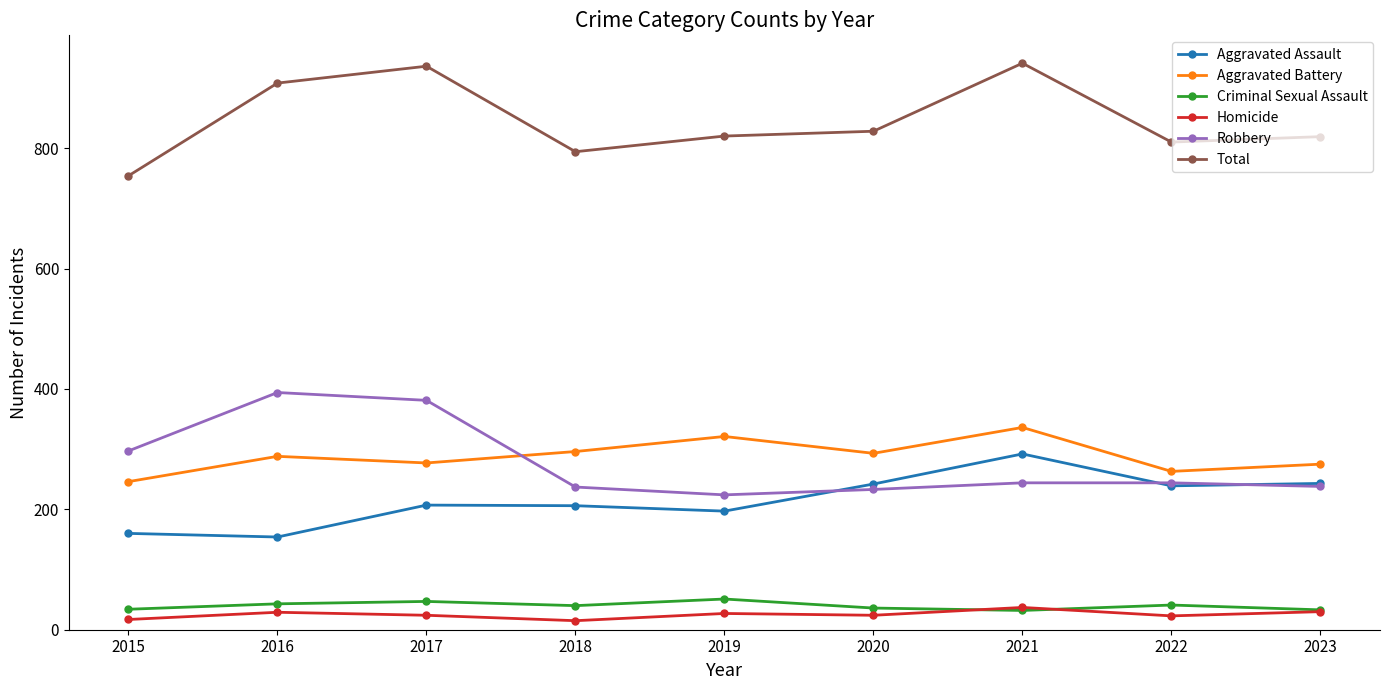

True or false: Aggravated Battery and Homicide cross at least once.

False